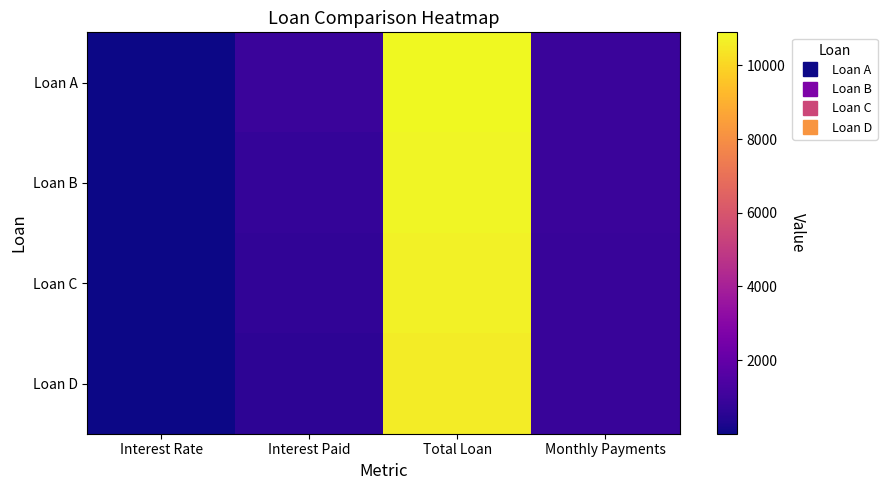

List the series in order of their overall mean, highest first.

Loan A, Loan B, Loan C, Loan D